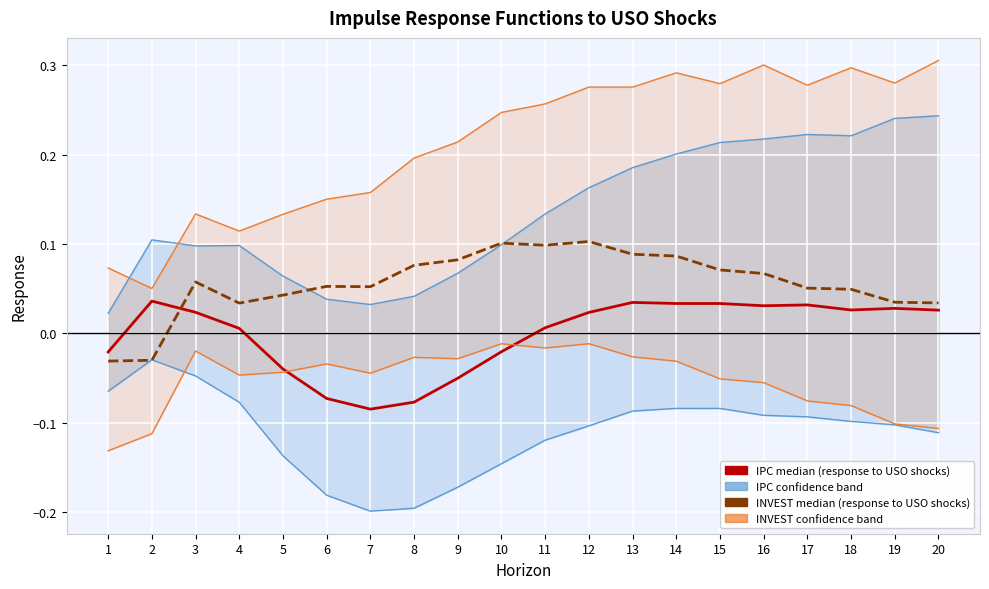

How many interior local valleys does the IPC confidence band series have?

1